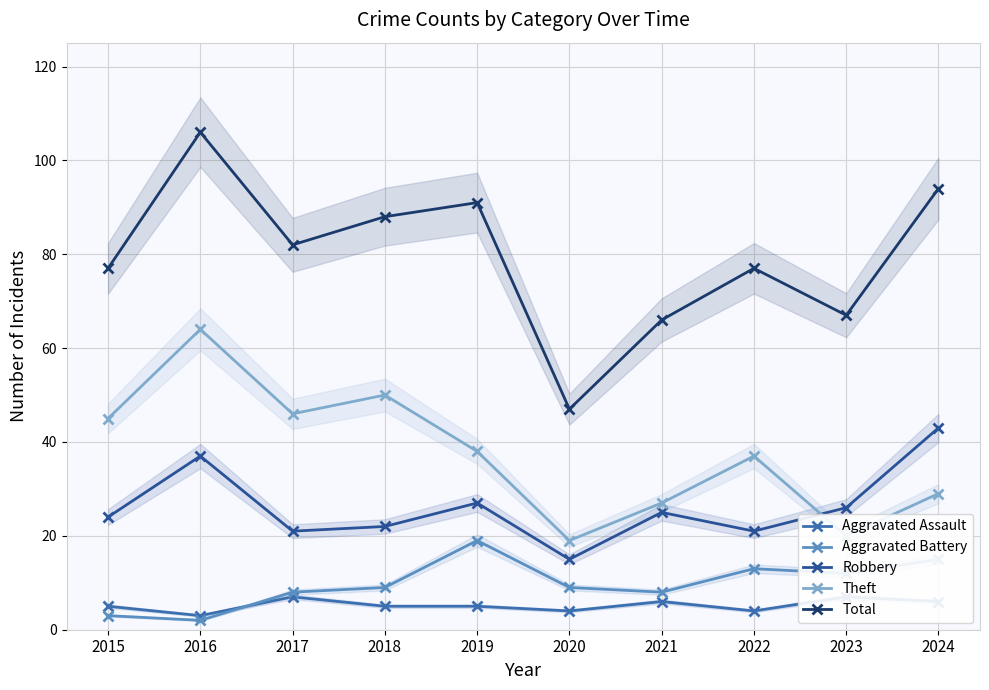

Reading left to right, extract all data points from this chart.

Aggravated Assault: 5	3	7	5	5	4	6	4	7	6
Aggravated Battery: 3	2	8	9	19	9	8	13	12	15
Robbery: 24	37	21	22	27	15	25	21	26	43
Theft: 45	64	46	50	38	19	27	37	20	29
Total: 77	106	82	88	91	47	66	77	67	94